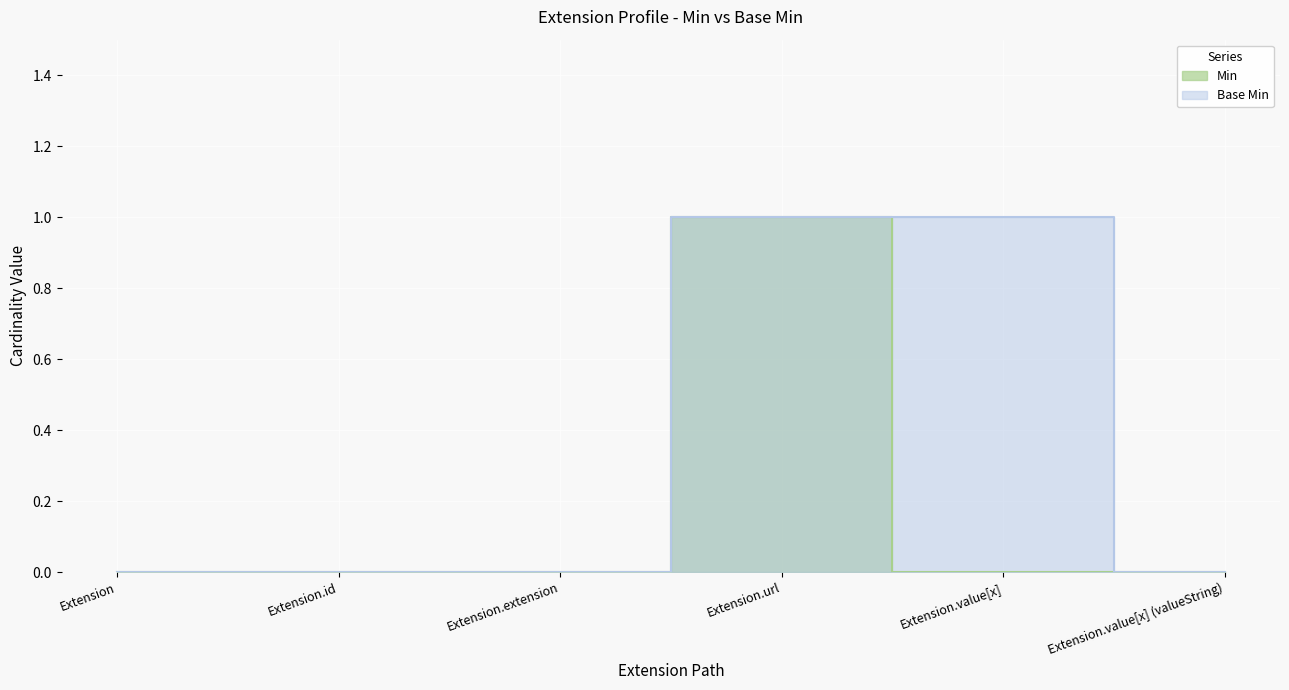

True or false: Min and Base Min cross at least once.

False